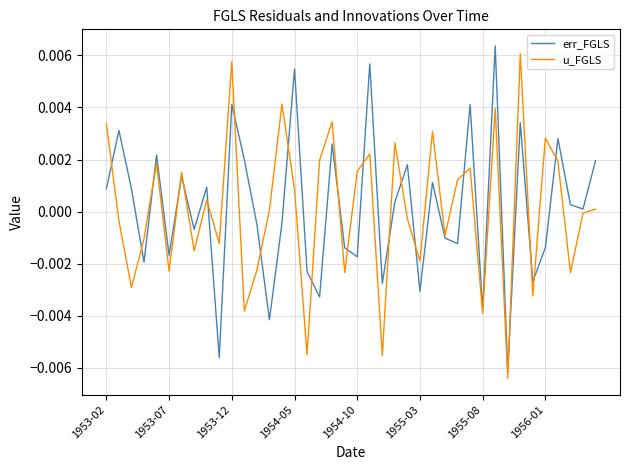

At how many categories does at least one series exceed 0?

27